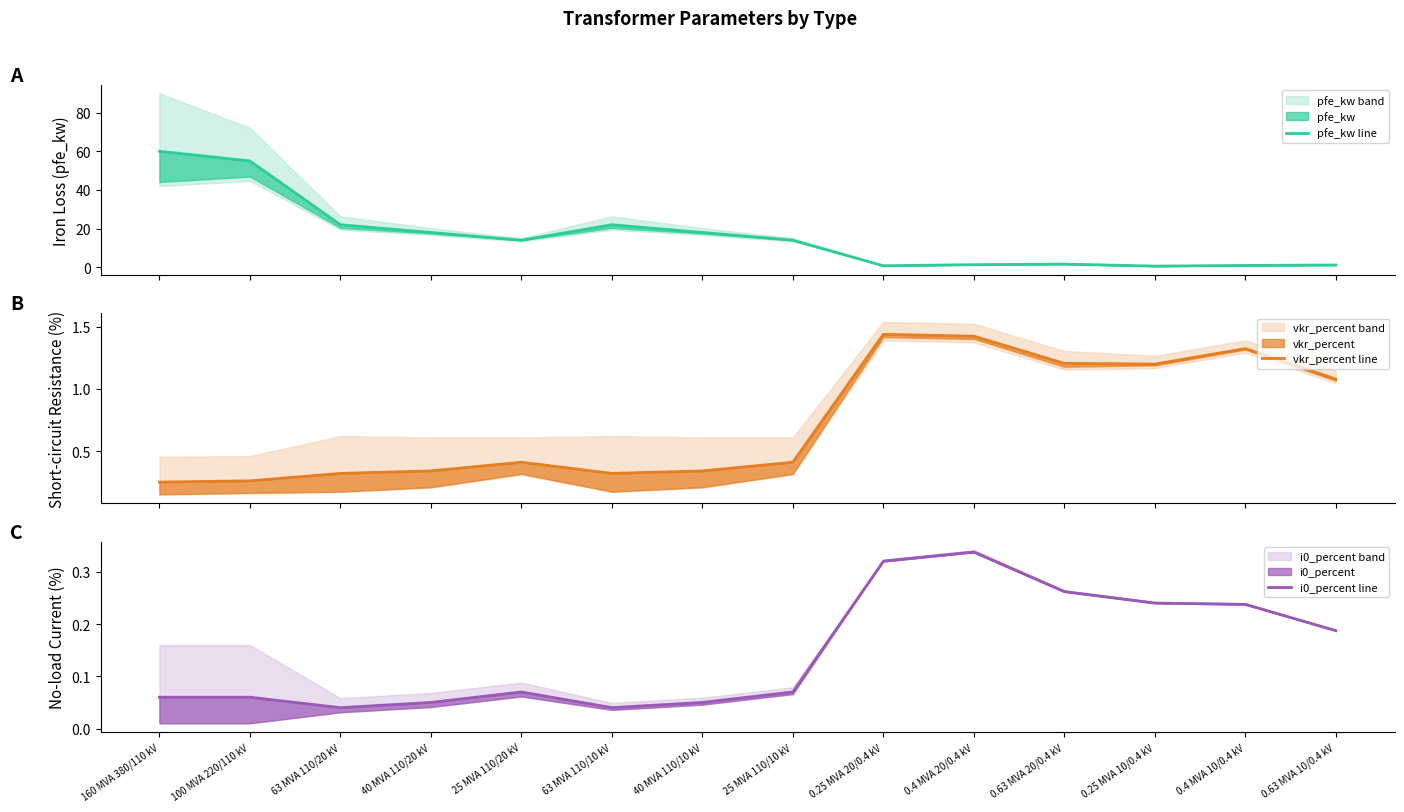

What is the label of the 4th point from the left?

40 MVA 110/20 kV